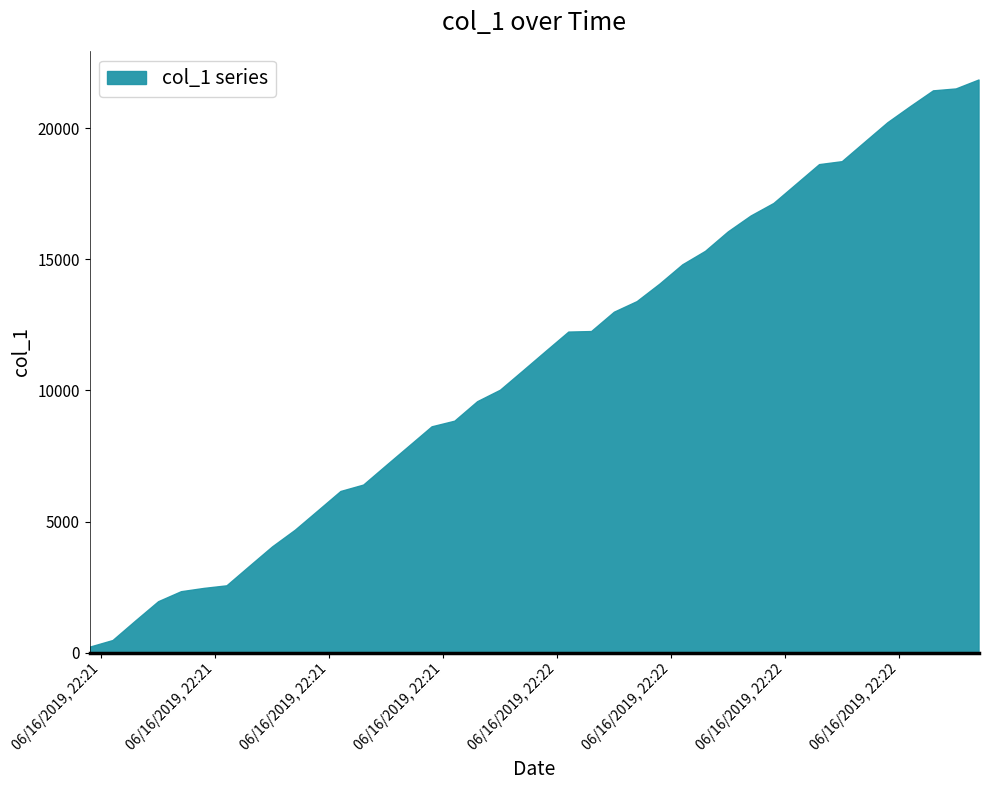

Is it true that the value at 2019-06-16 22:21:23 is 247.8?

False